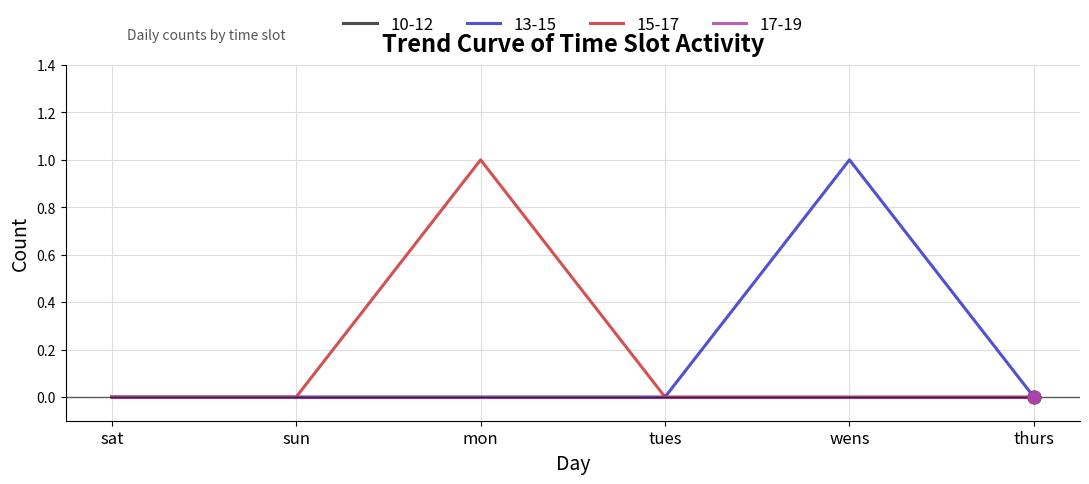

Is this an area chart (filled region under the line)?

No